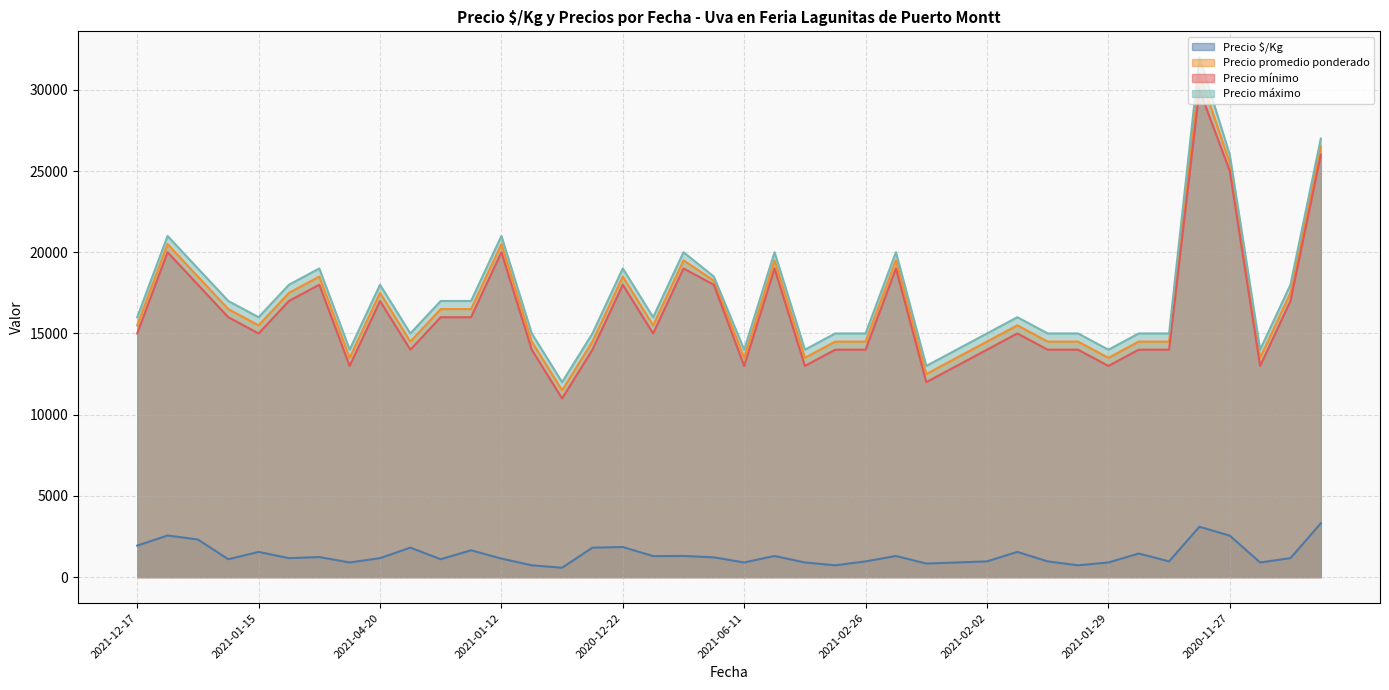

True or false: Precio mínimo and Precio promedio ponderado intersect in this chart.

False